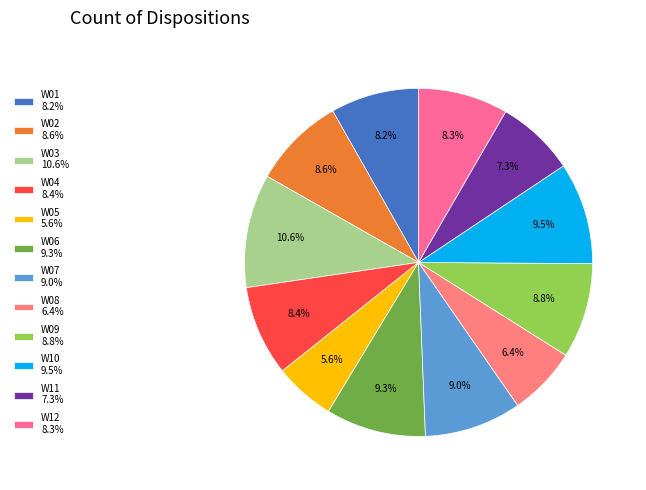

Which category has the smallest portion of the pie?

W05